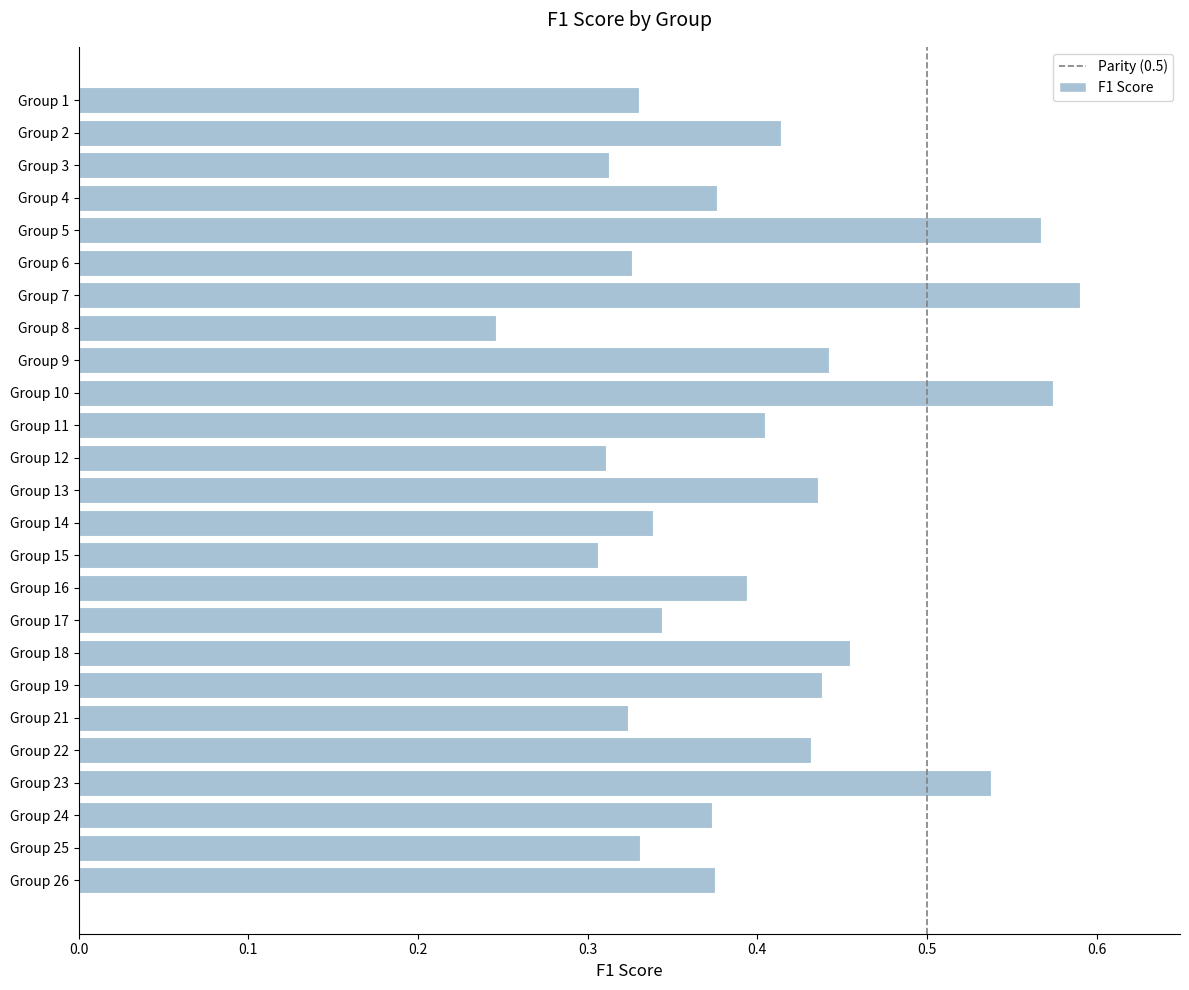

The chart shows a value of 0.4 at Group 13. True or false?

True